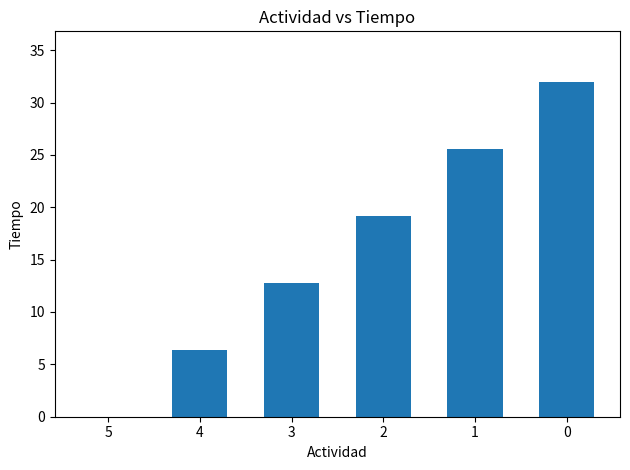

What value does the data have at 4?

6.4